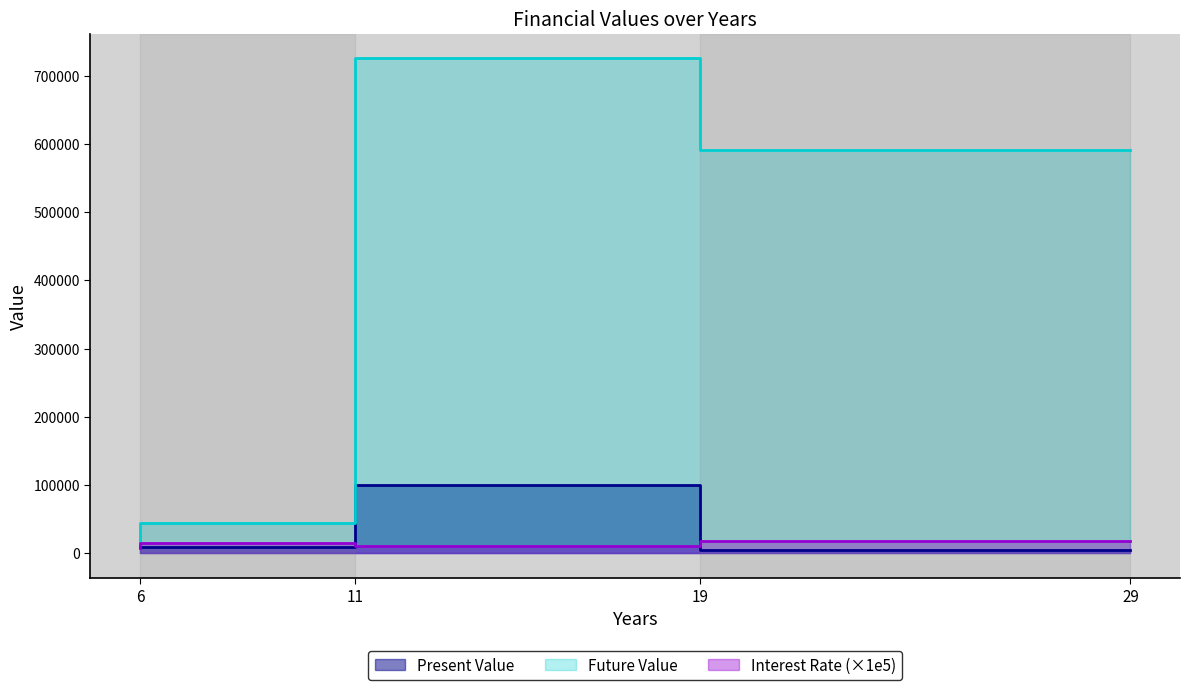

How many values in the Interest Rate series are below 15000?

2